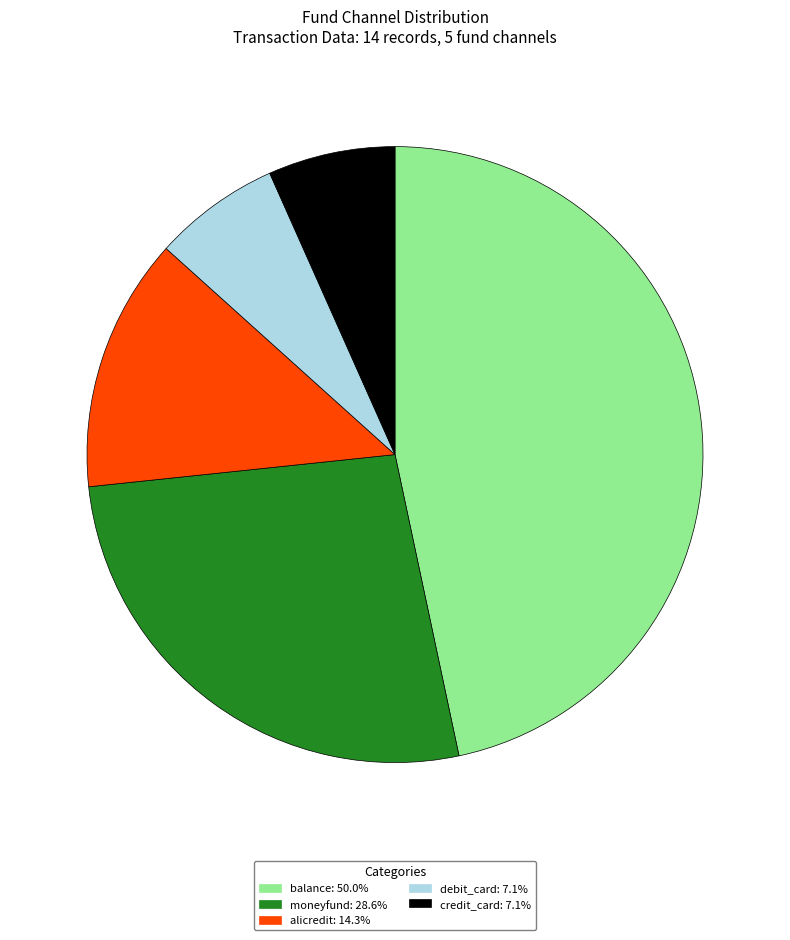

How many slices are in this pie chart?

5